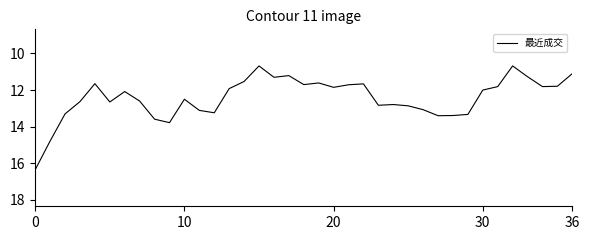

What is the maximum value shown in the chart?

16.4